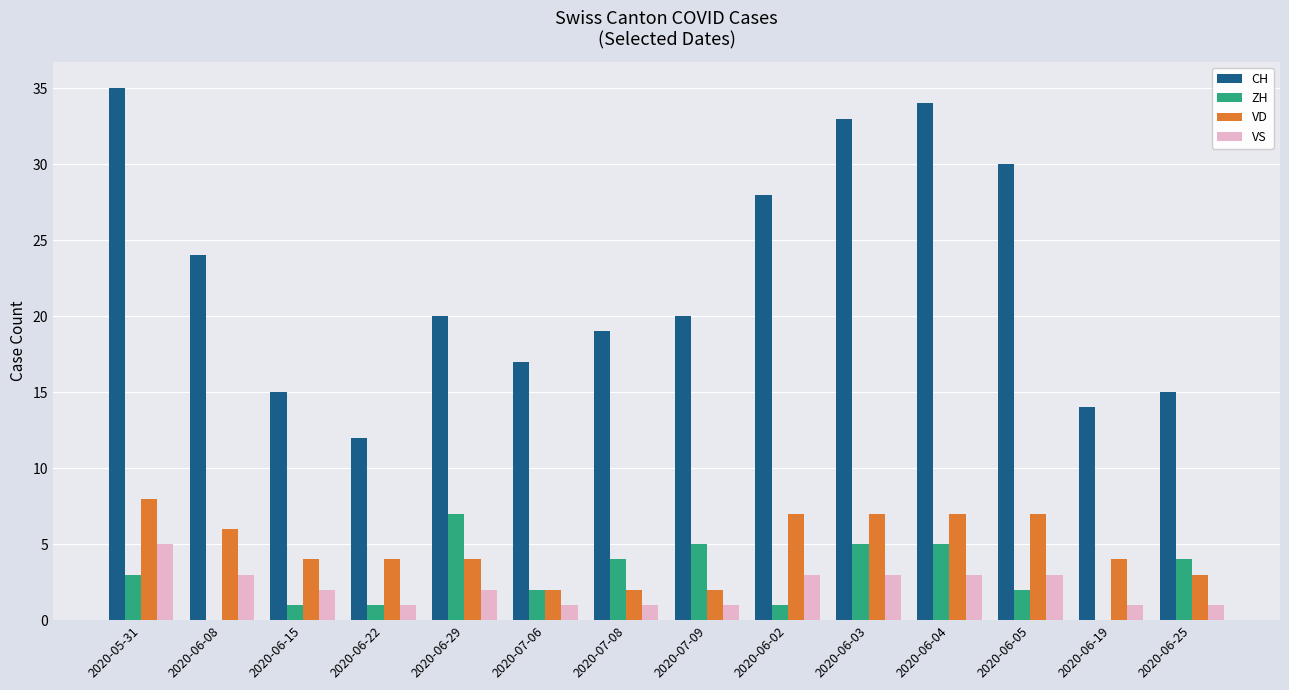

What is the difference between the VS values at 2020-07-06 and 2020-06-29?

1